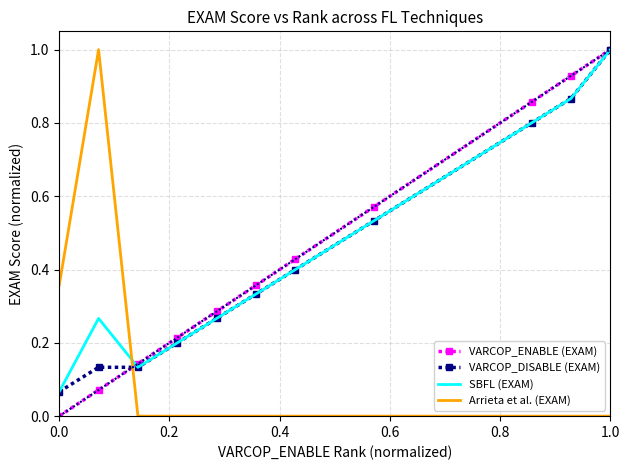

True or false: Arrieta et al. (EXAM) and VARCOP_DISABLE (EXAM) intersect in this chart.

True